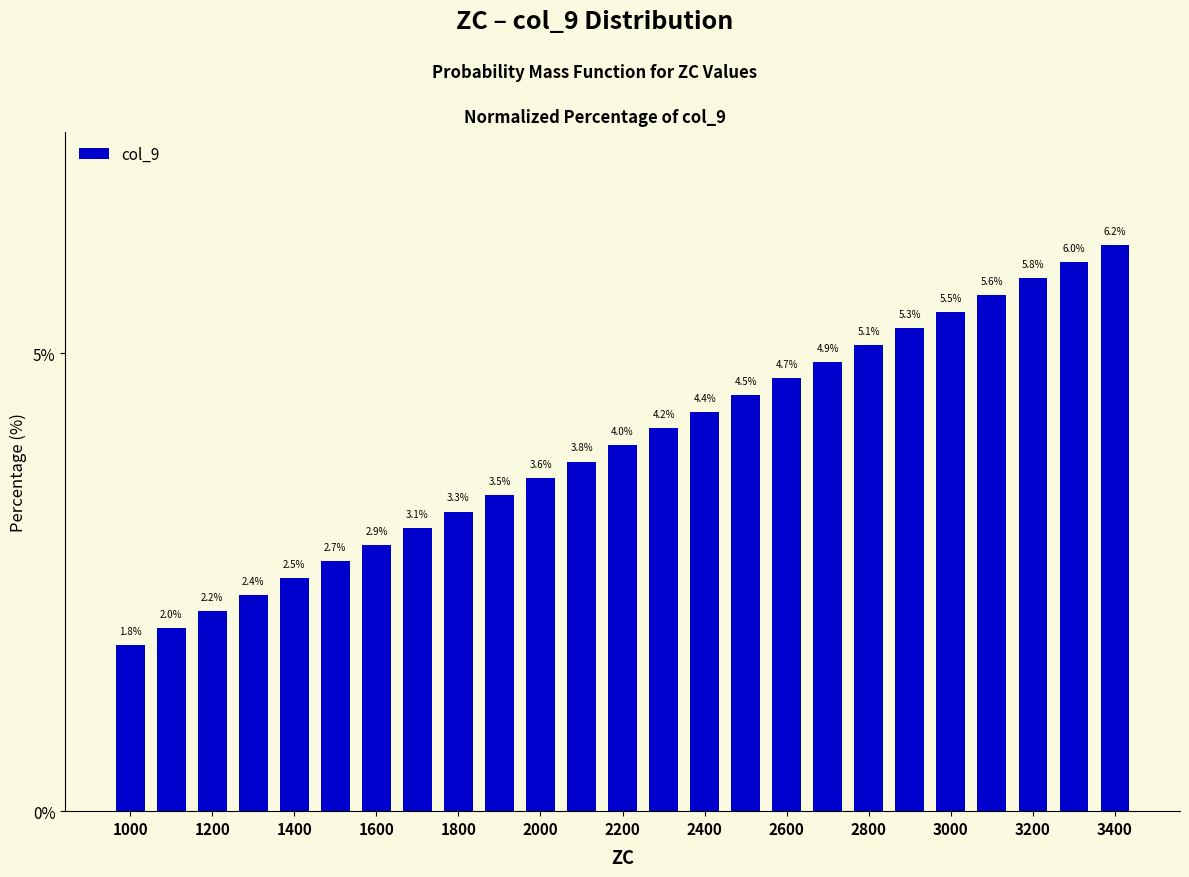

How many distinct data groups are displayed?

1